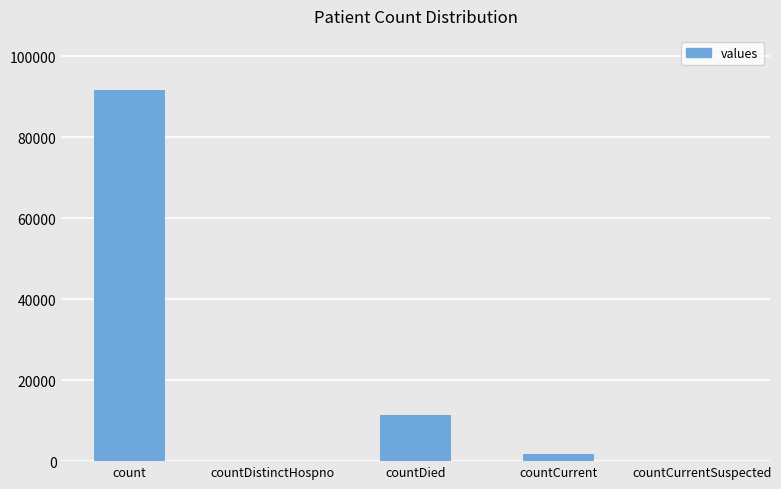

Where does the data first go above 1788?

count